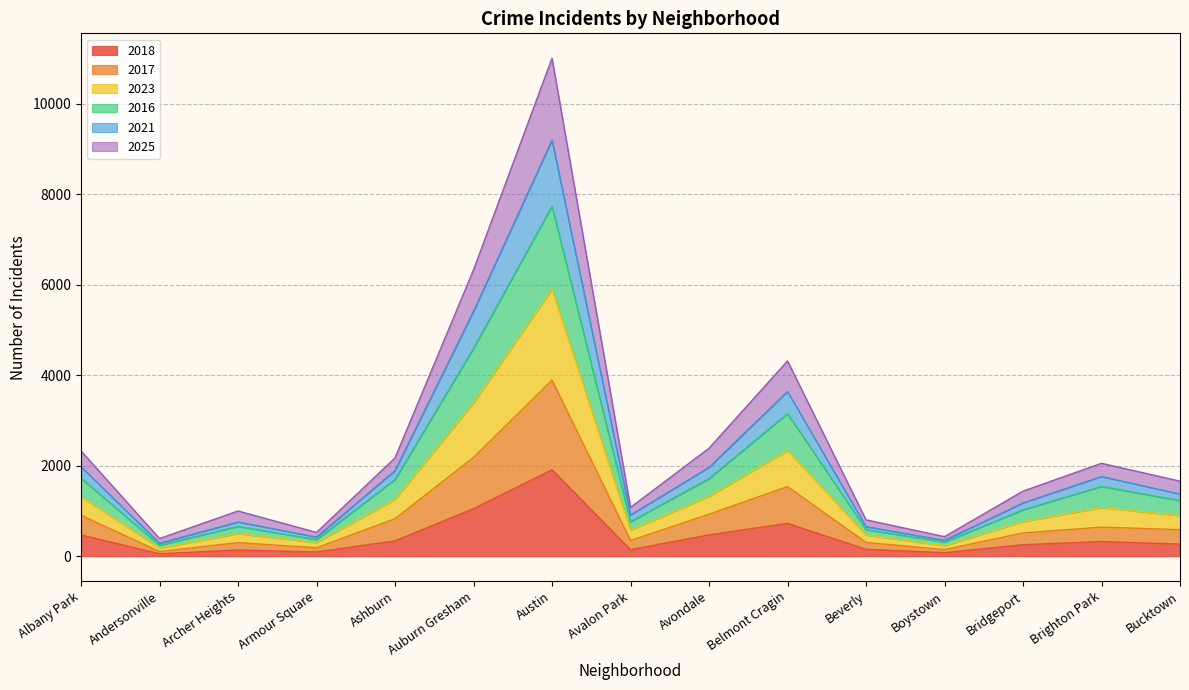

True or false: 2023 and 2025 cross at least once.

False